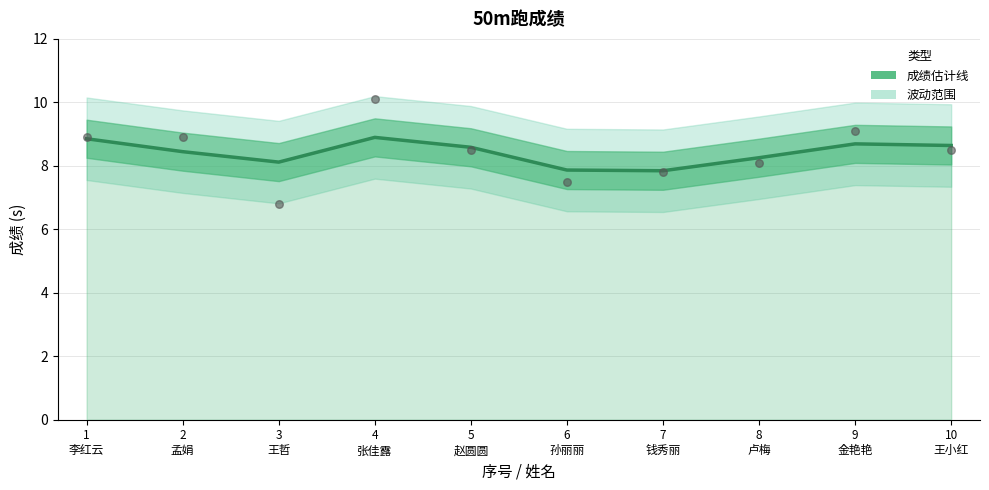

Between 1
李红云 and 9
金艳艳, which is larger?

1
李红云